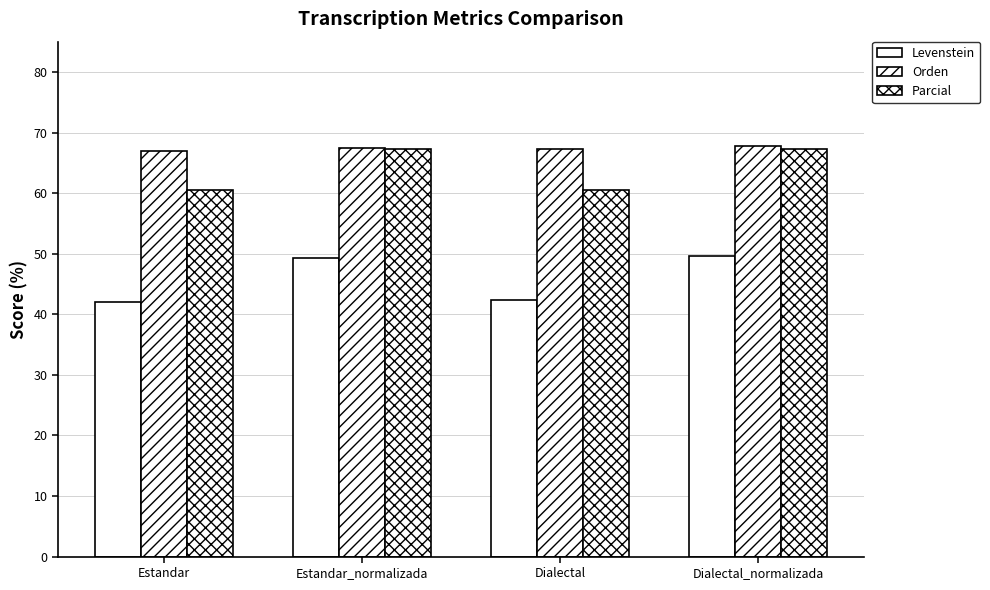

At which category is the sum across all series the highest?

Dialectal_normalizada